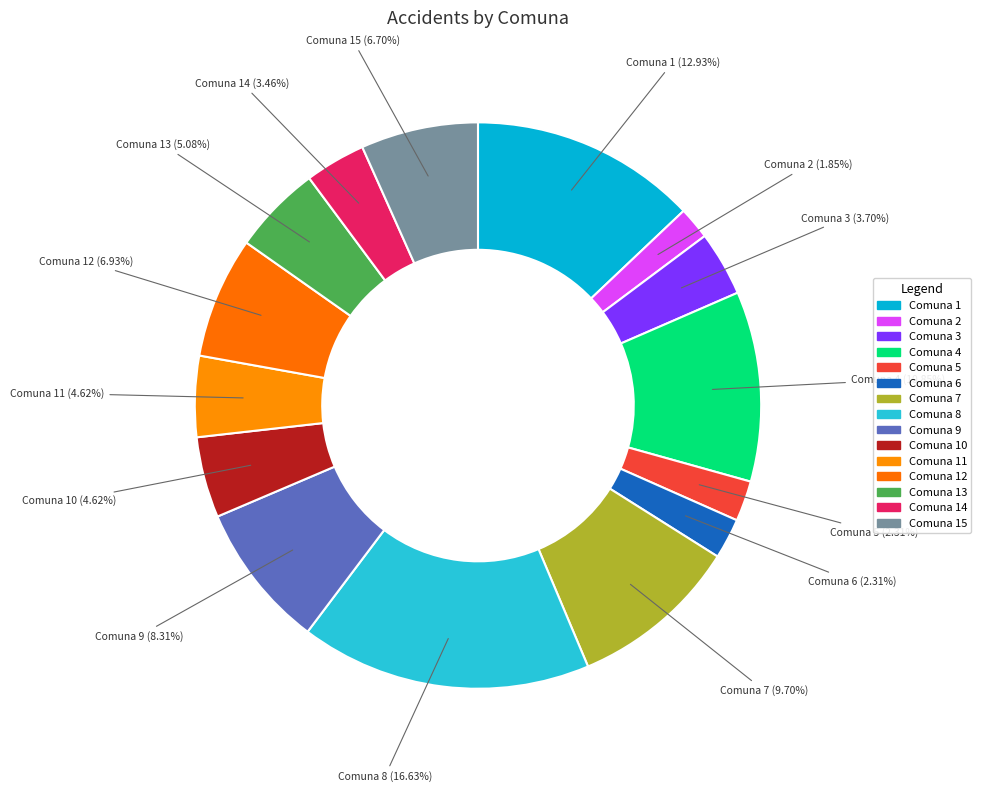

Count the number of slices in the pie.

15